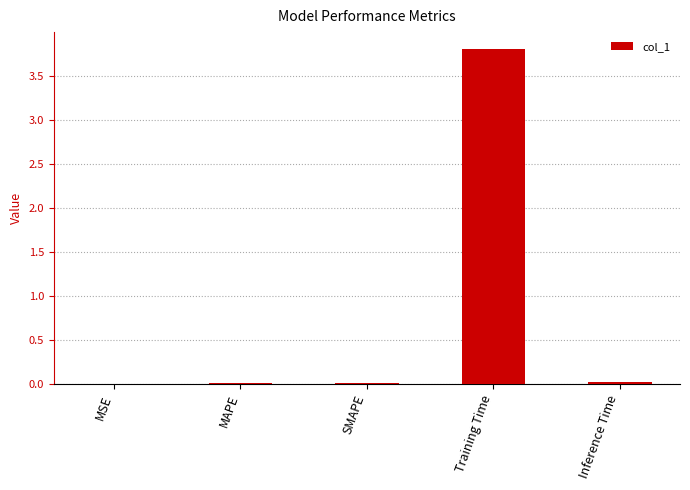

Are the bars horizontal?

No